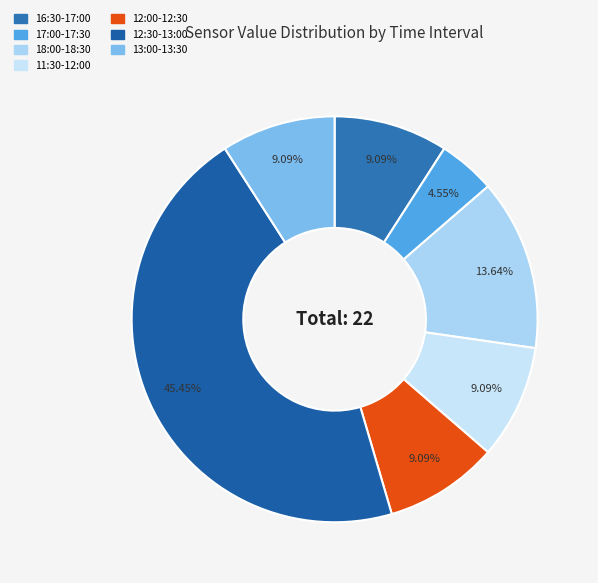

To the nearest percent, what is the combined percentage of 11:30-12:00 and 13:00-13:30?

18%